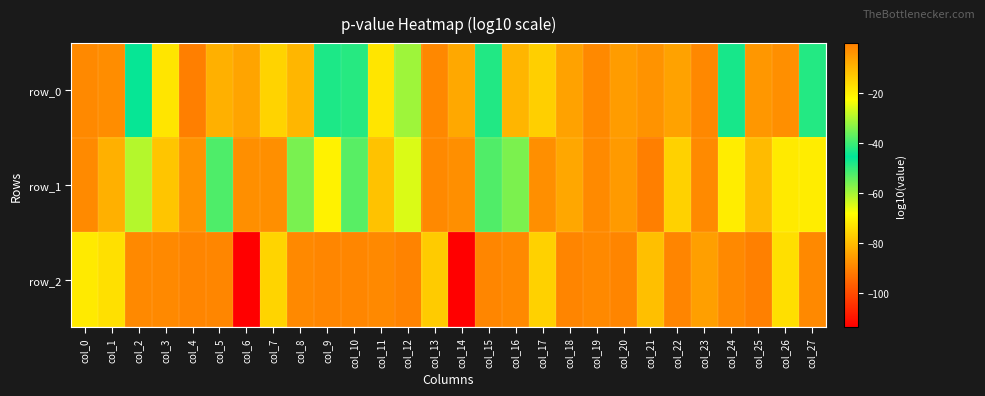

Rank the series by their maximum value, from highest to lowest.

row_1, row_0, row_2